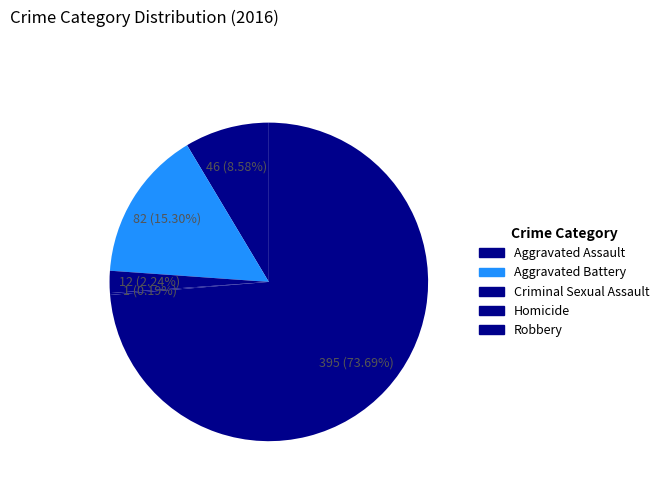

The Aggravated Battery slice represents 15% of the pie. True or false?

True